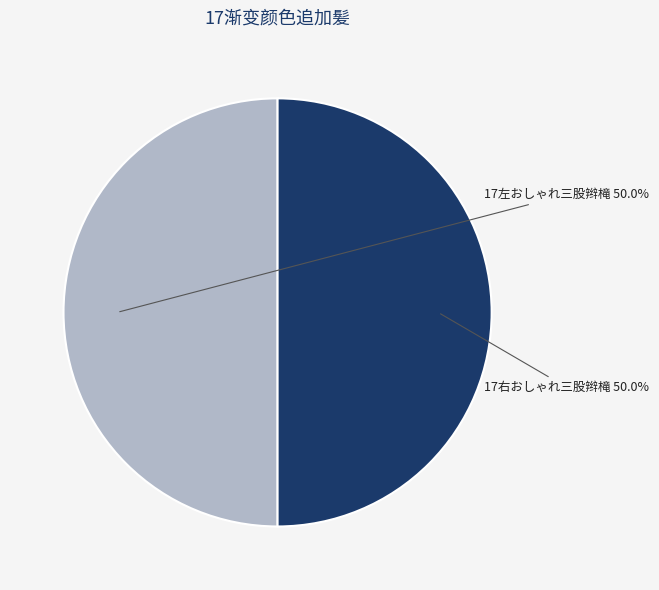

Is there any slice that represents more than half of the pie?

No